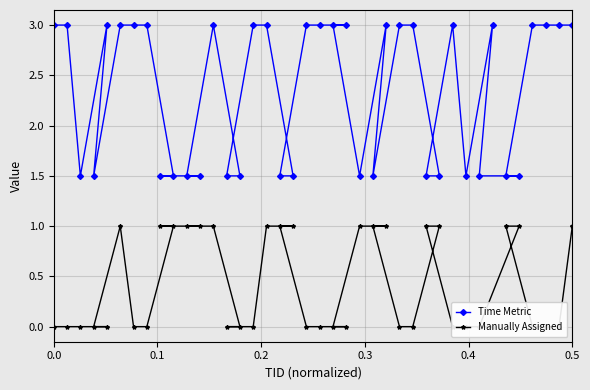

What is the highest value of the Time Metric series?

3.0